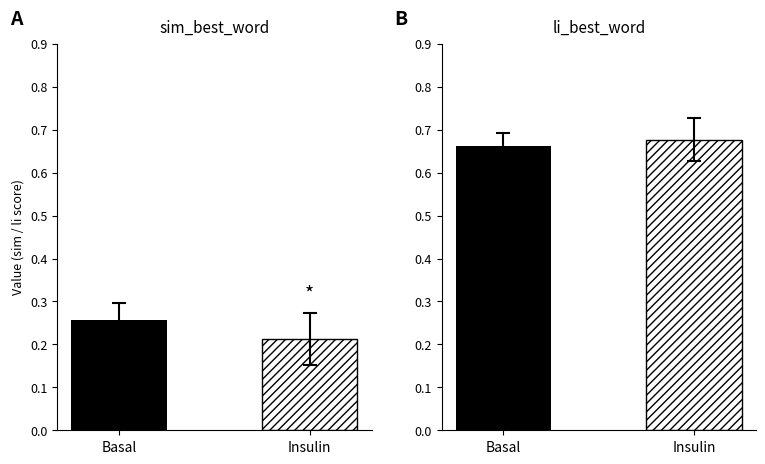

List the series in order of their overall mean, lowest first.

sim_best_word, li_best_word